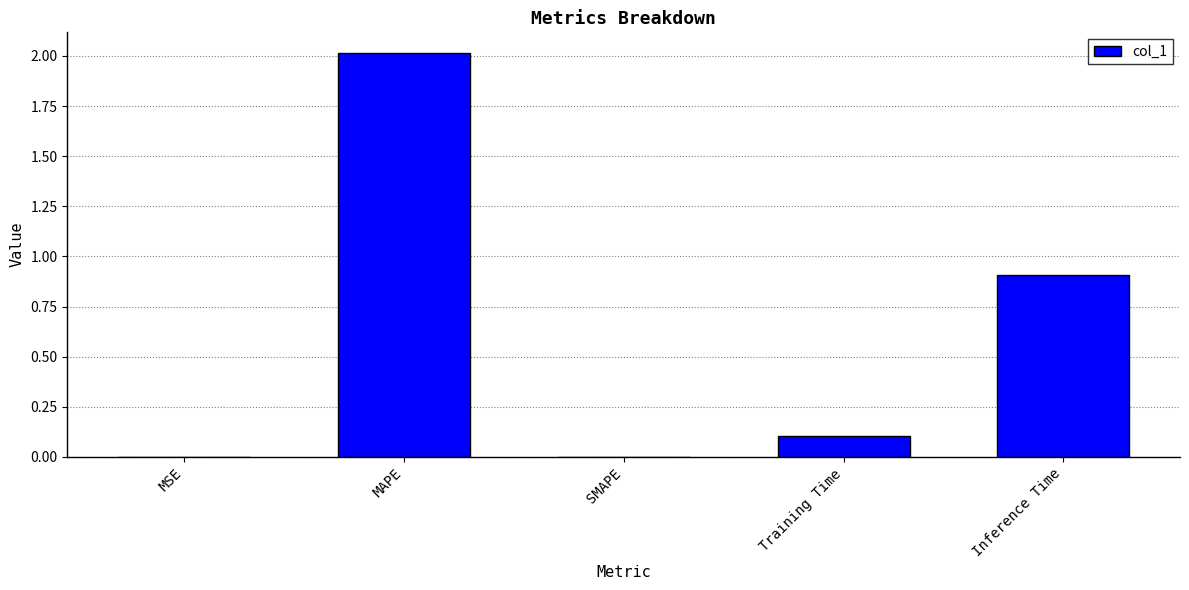

True or false: the data shows 0.2 at Training Time.

False